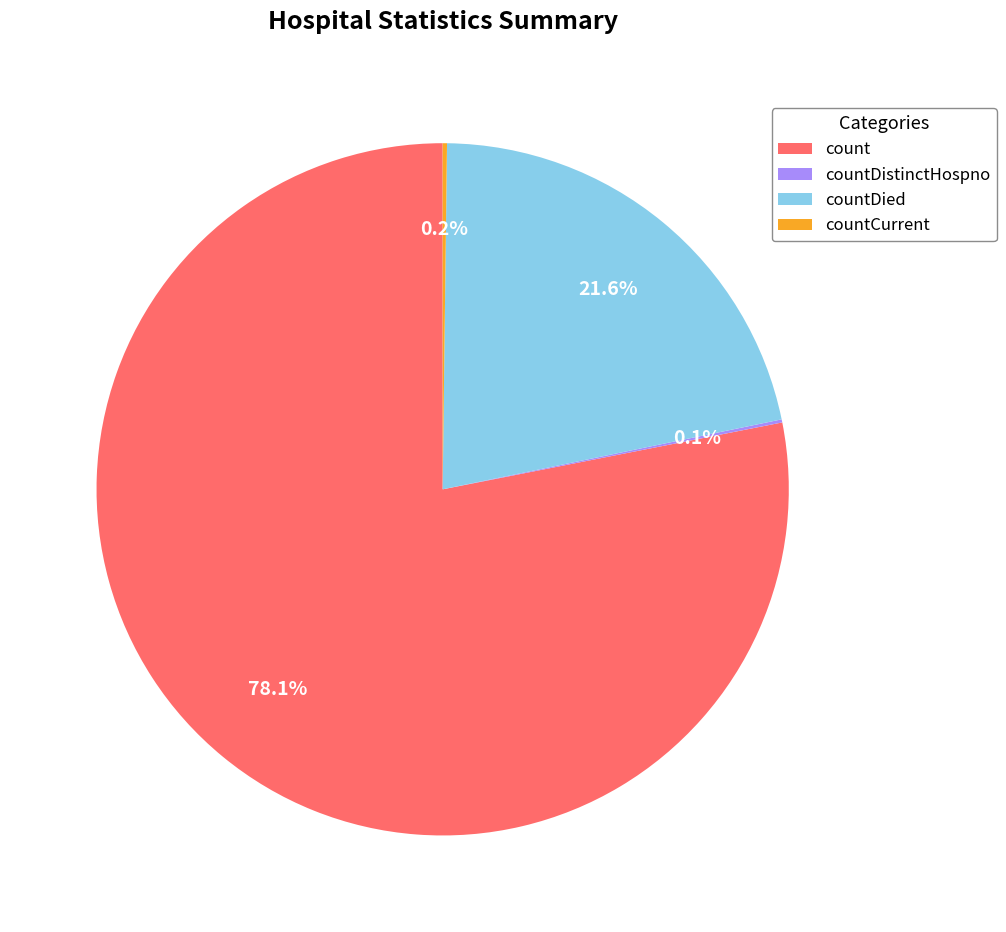

Between count and countDied, which is larger?

count